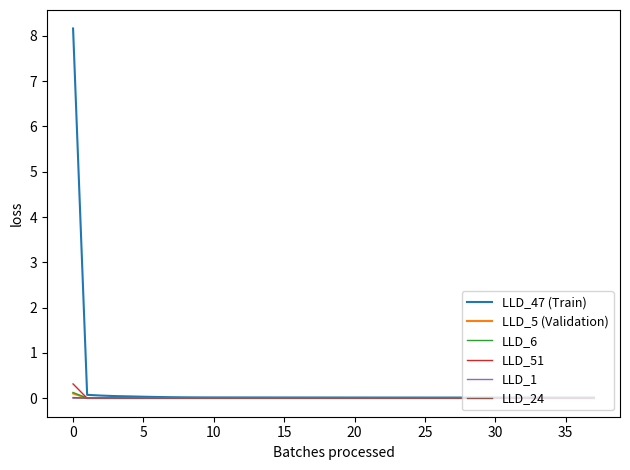

Which series has the widest spread of values?

LLD_47 (Train)